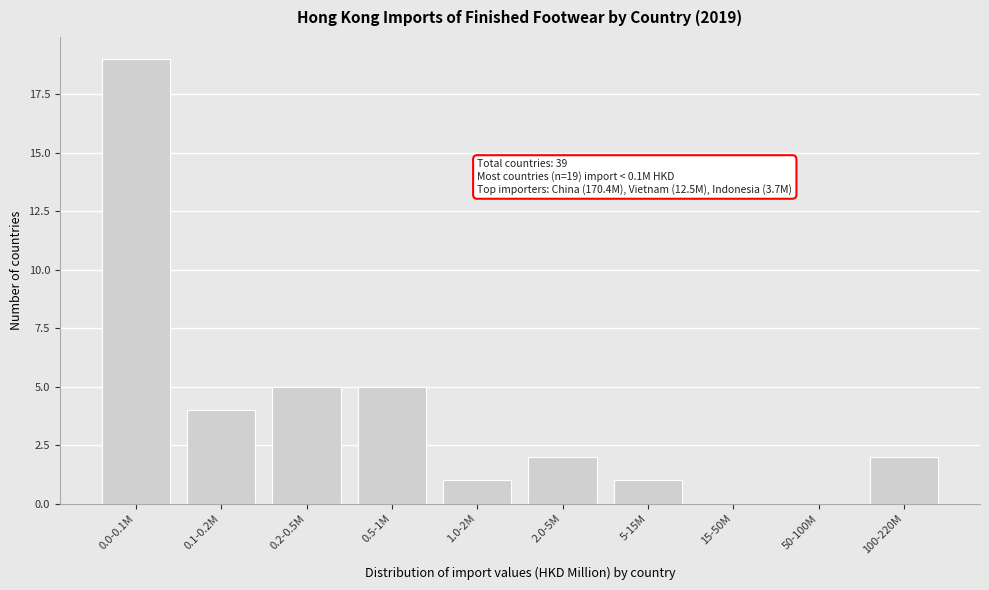

Reading left to right, list all the values displayed in this chart.

0.0-0.1M=19	0.1-0.2M=4	0.2-0.5M=5	0.5-1M=5	1.0-2M=1	2.0-5M=2	5-15M=1	15-50M=0	50-100M=0	100-220M=2